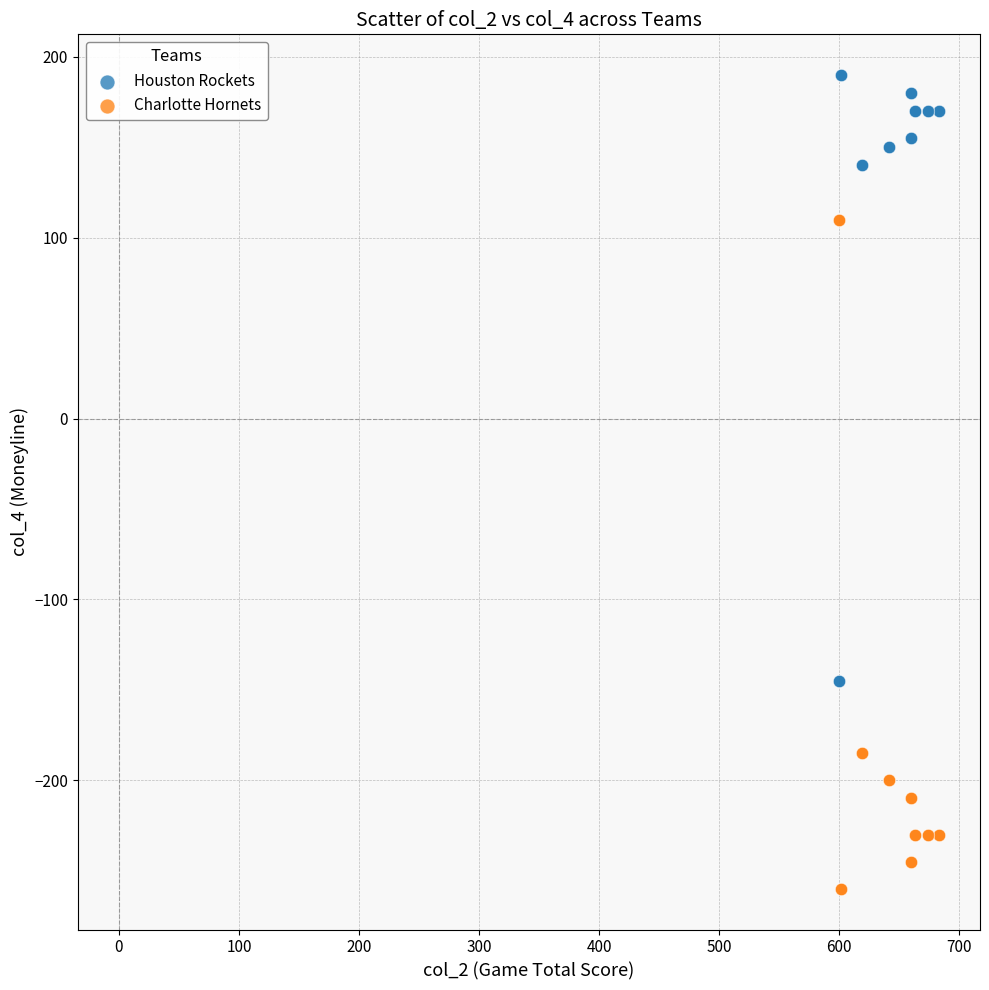

Which series reaches the maximum Y coordinate?

Houston Rockets